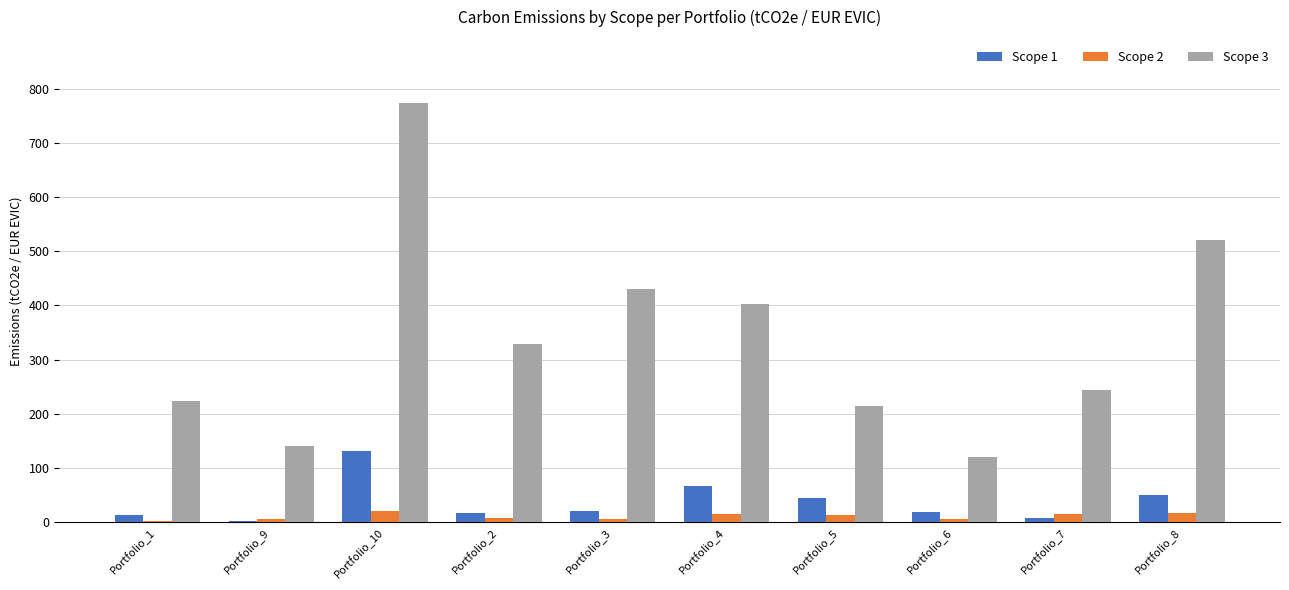

Which series has the largest range (max minus min)?

Scope 3